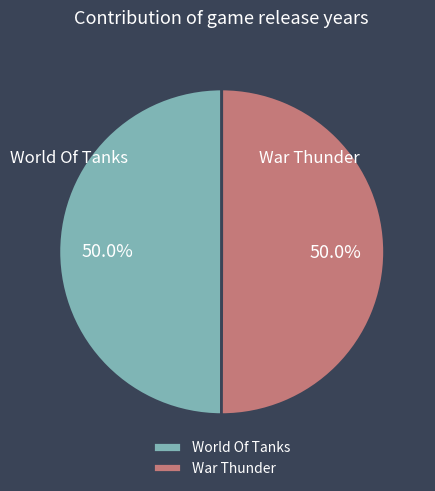

Approximately how many times larger is the value at War Thunder compared to World Of Tanks?

1.0